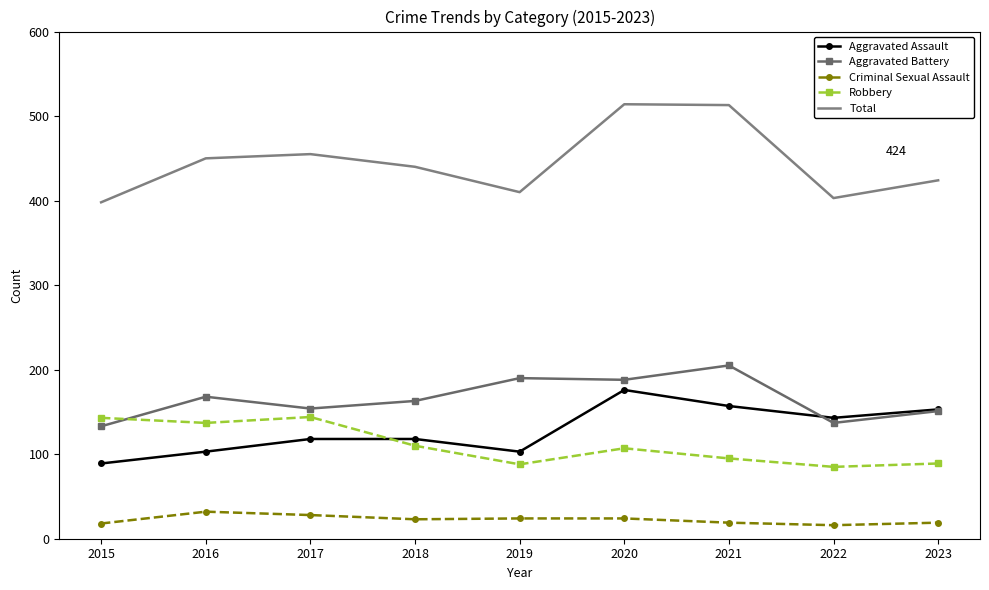

What is the maximum value for Criminal Sexual Assault?

32